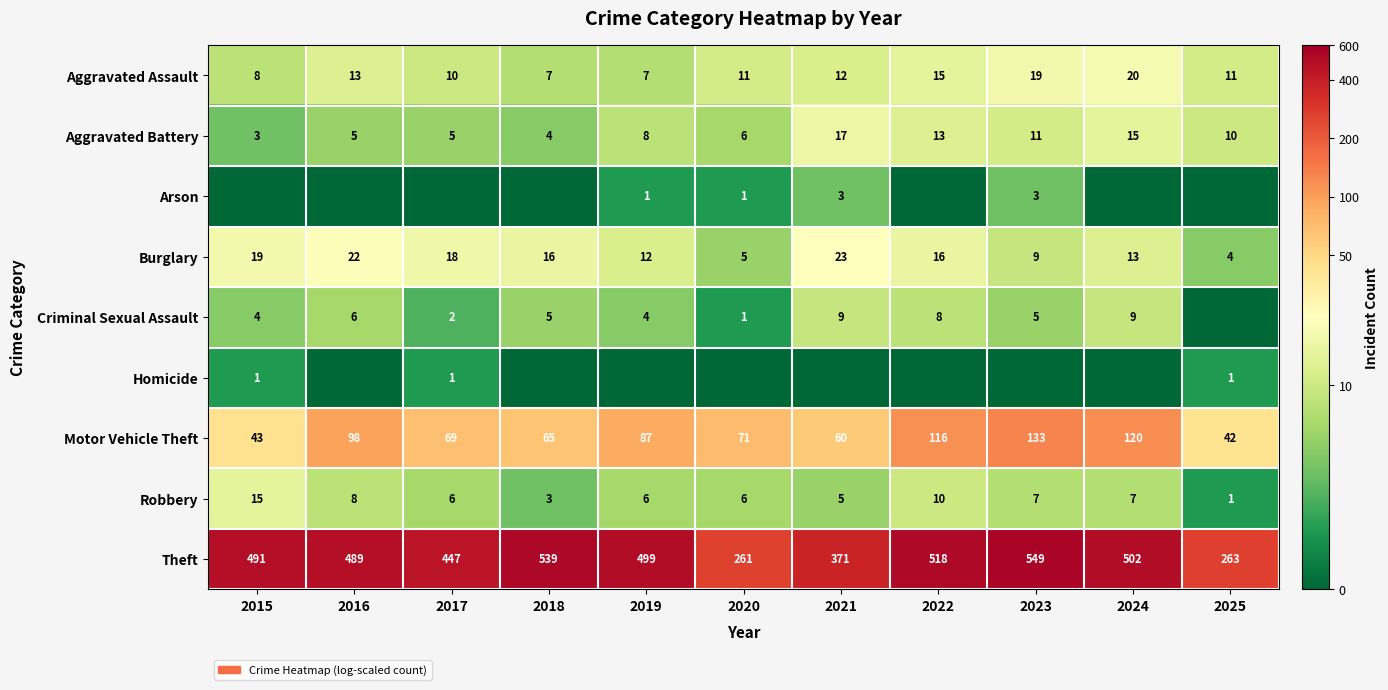

What is the difference between the second highest and second lowest values in the Burglary series?

17